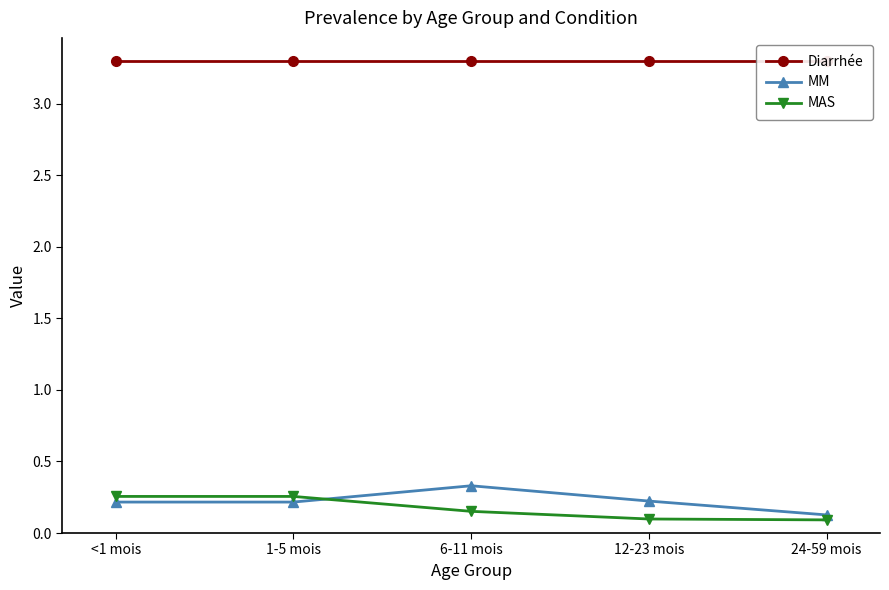

What is the value of the MM point at the 2nd from the left?

0.2